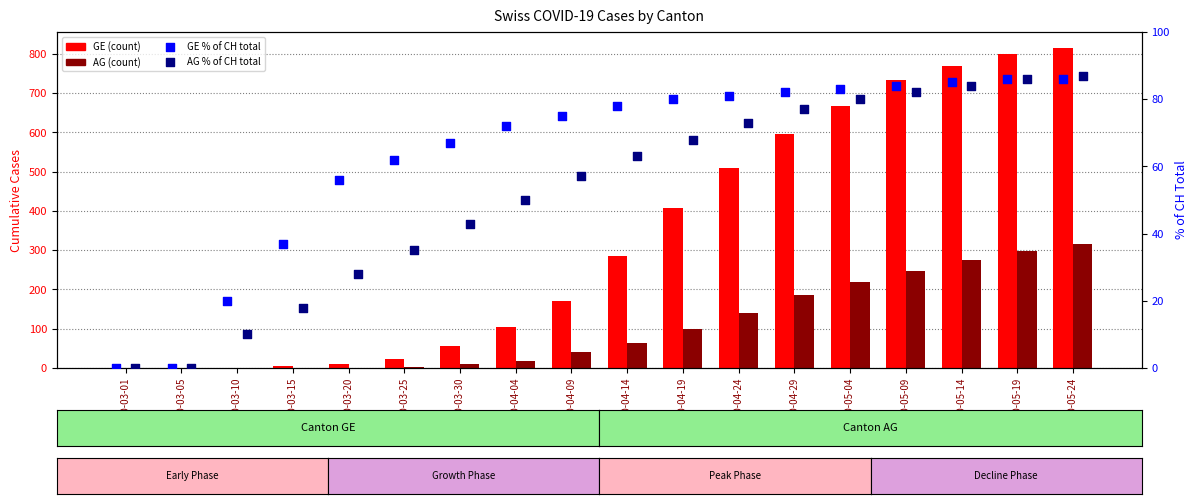

Which series has the largest Y range (max minus min)?

GE